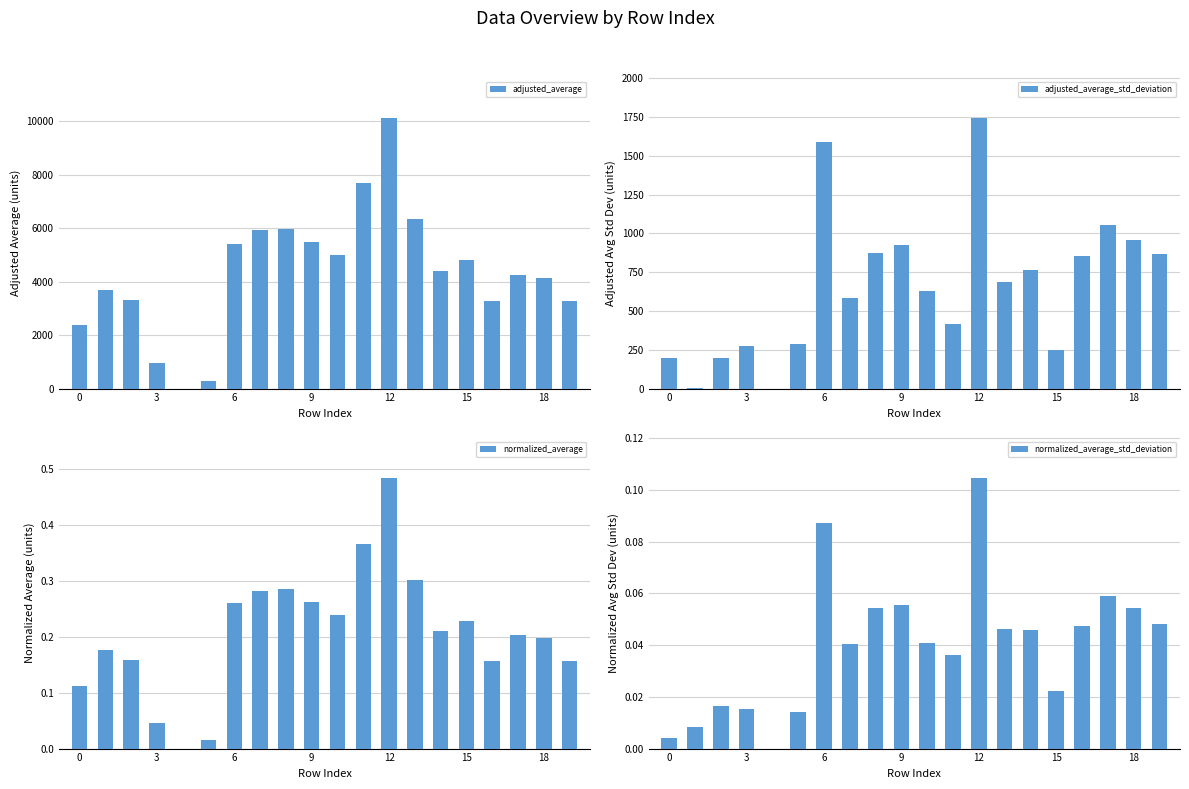

At which category does the chart reach its peak across all series?

12